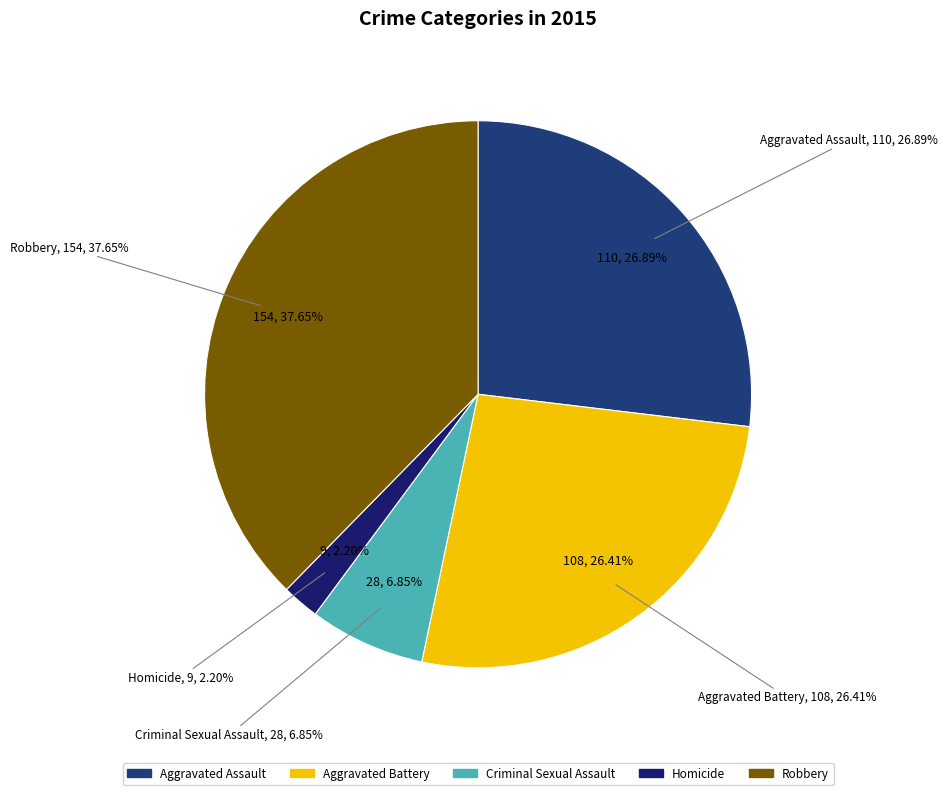

Is the sum of Homicide and Aggravated Assault greater than half?

No